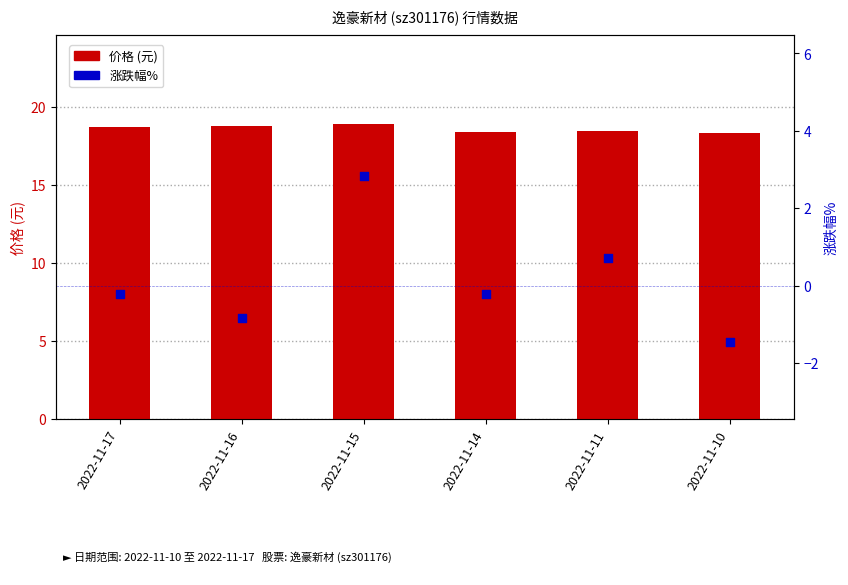

Which series has the largest total across all categories?

价格